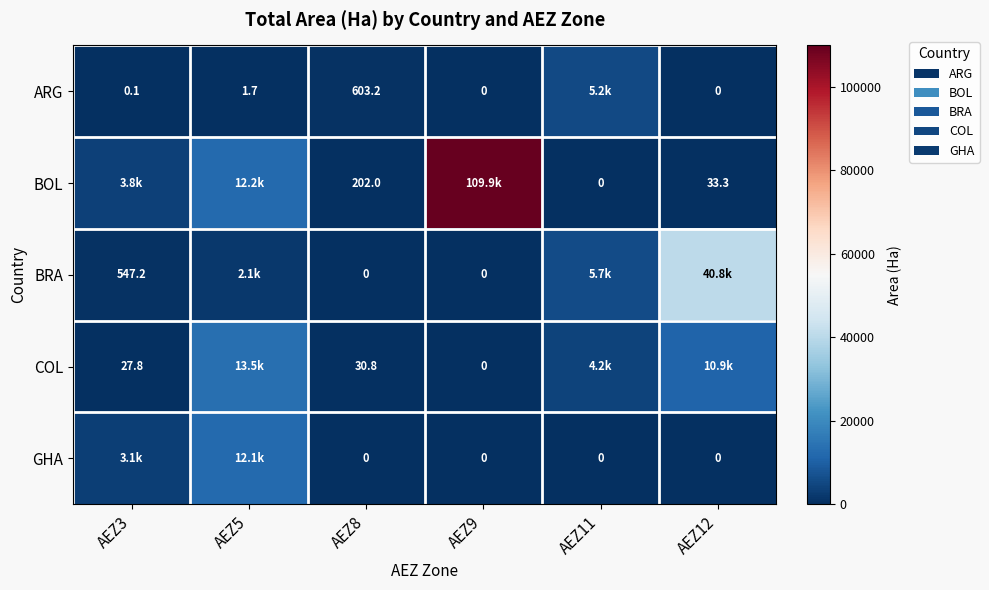

Is the value of ARG at AEZ8 greater than the value of BRA at AEZ3?

Yes